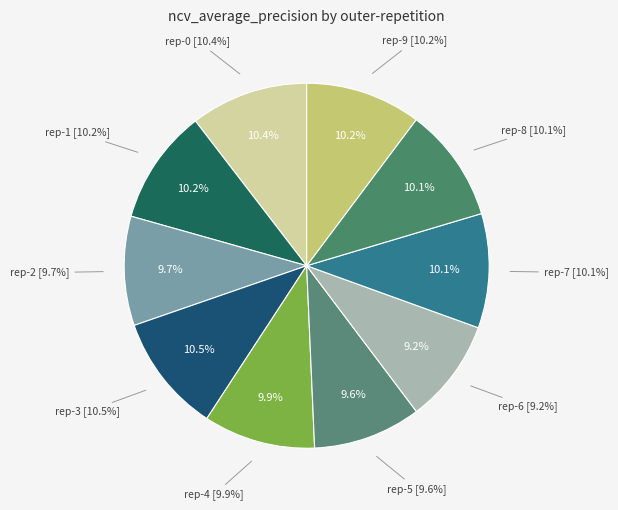

How many slices are in this pie chart?

10